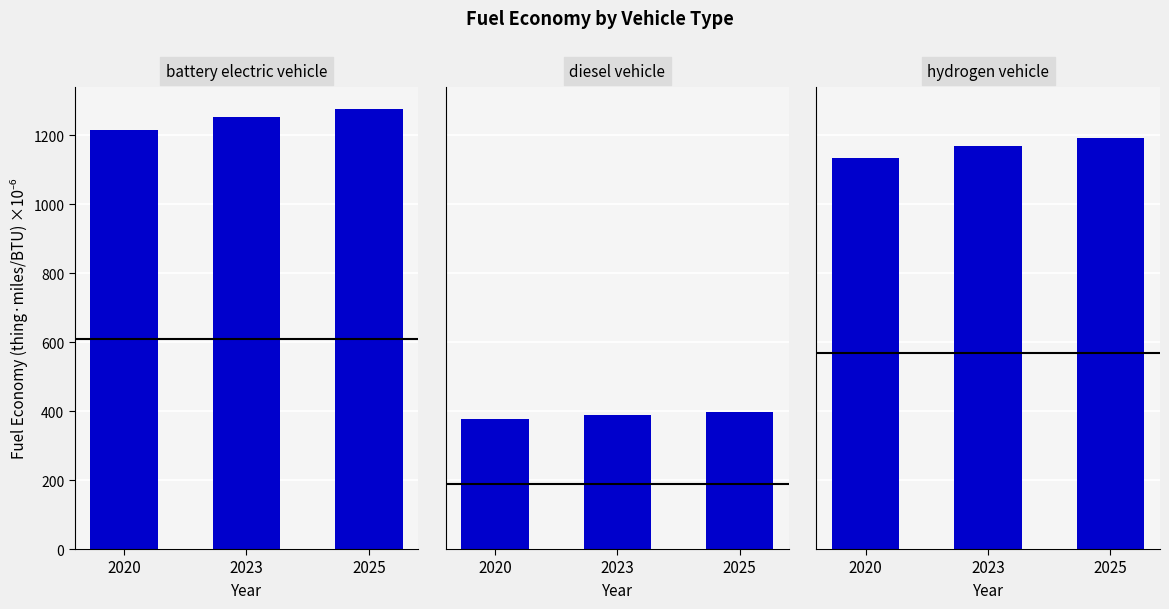

Reading right to left, what are all the values shown in this chart?

battery electric vehicle: 2025=1275.5	2023=1251.3	2020=1215.1
diesel vehicle: 2025=396.9	2023=389.4	2020=378.1
hydrogen vehicle: 2025=1190.7	2023=1168.2	2020=1134.4